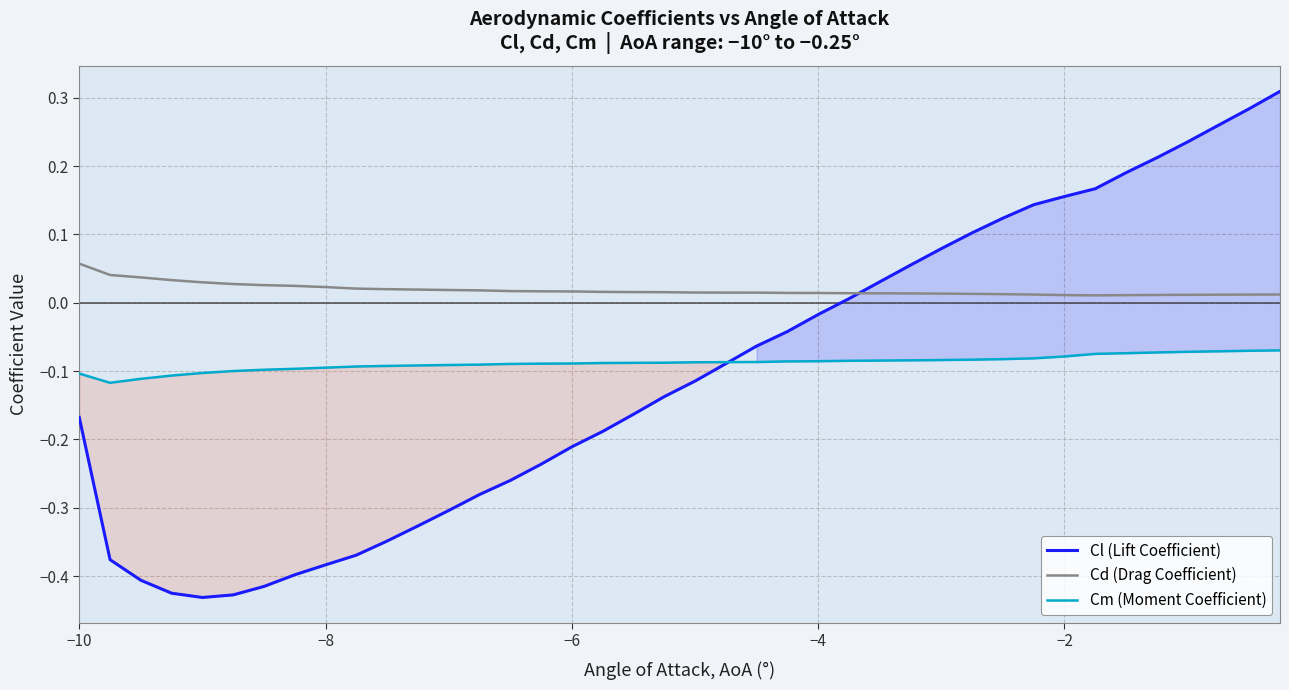

What is the greatest value displayed?

0.3